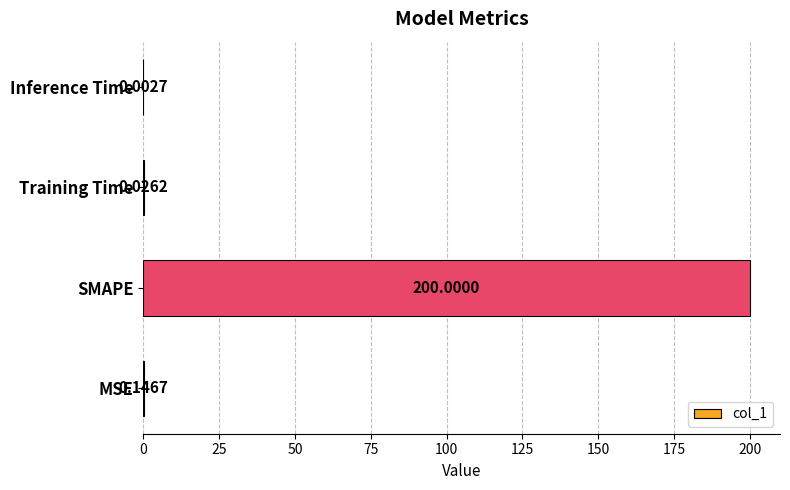

At which label is the value closest to 100?

MSE